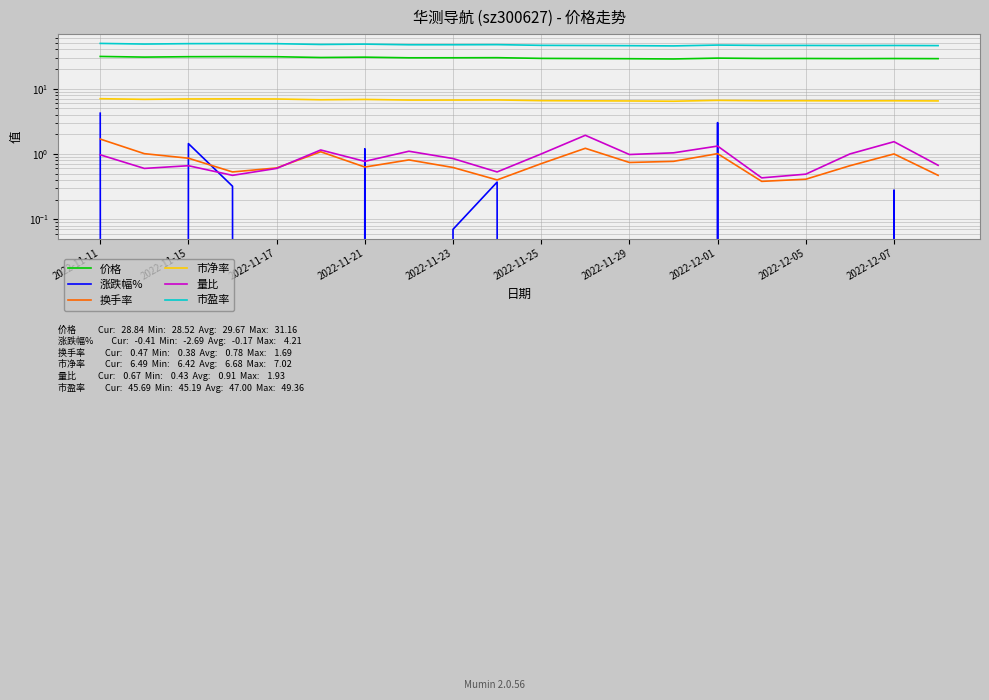

The value of 市净率 at 13 is 9.4. True or false?

False